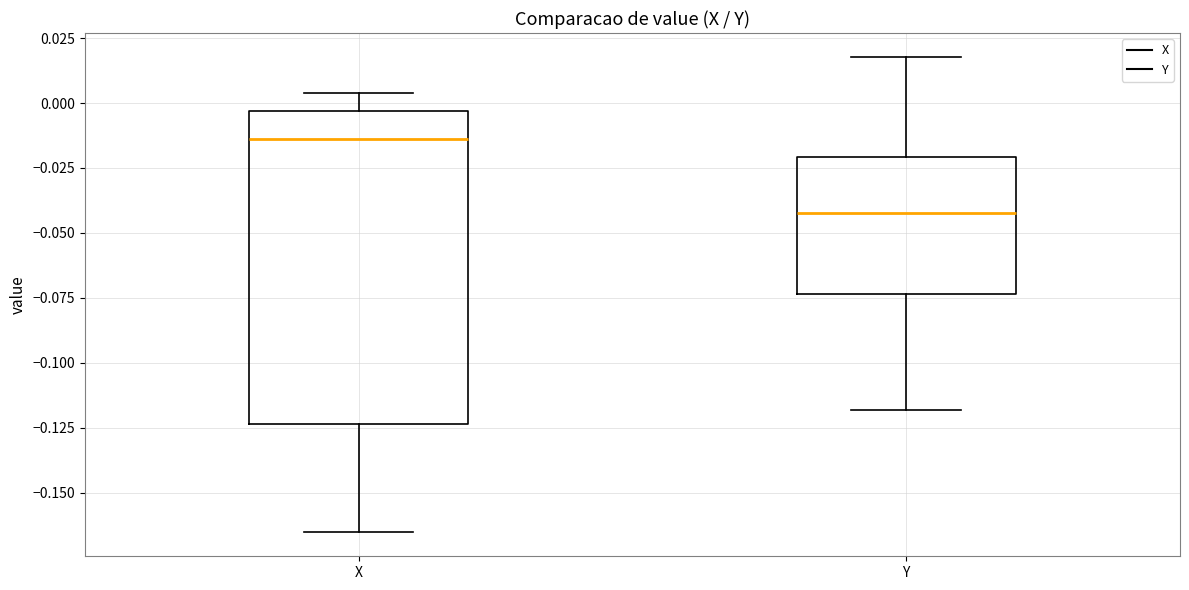

Reading left to right, transcribe this box plot: for each box, give where its median line is, the range the box spans, and where its two whiskers end, as read against the y-axis. The values are not printed on the chart, so give them approximately, as read against the axis.

X: median -0.015, box -0.125 to -0.005, whiskers -0.165 to 0.005
Y: median -0.040, box -0.075 to -0.020, whiskers -0.120 to 0.020